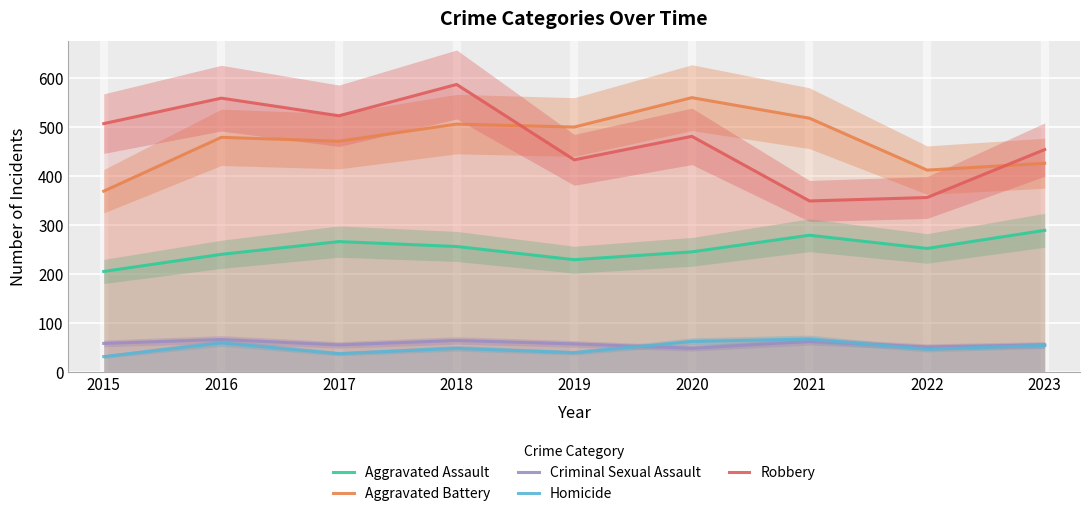

What value does the Robbery series have at 2020?

481